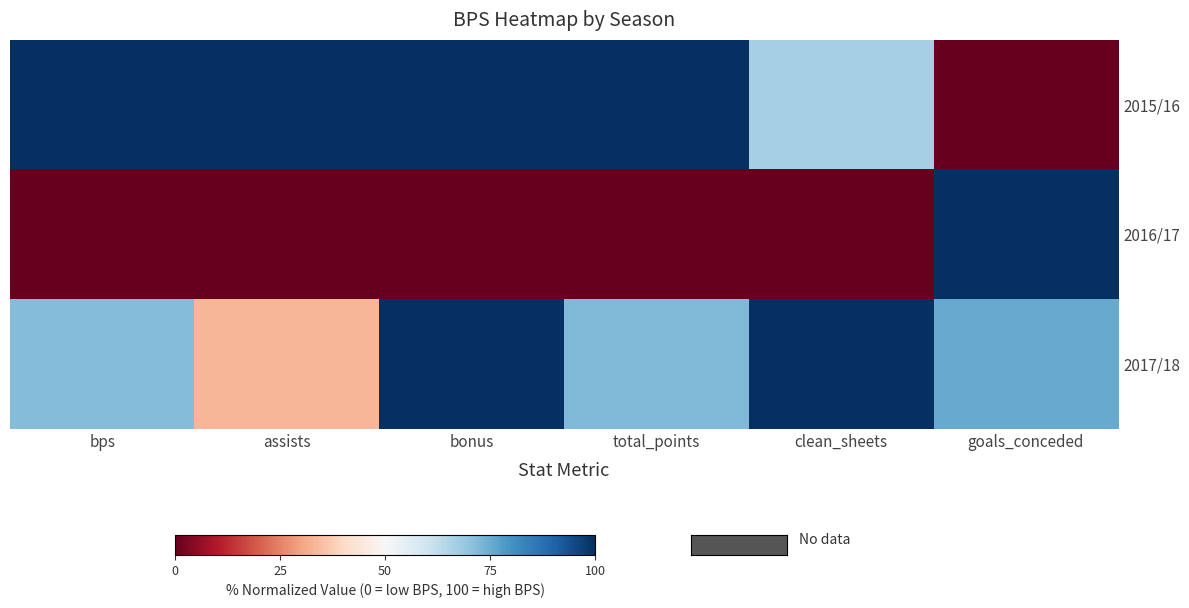

How many categories are shown in the chart?

6